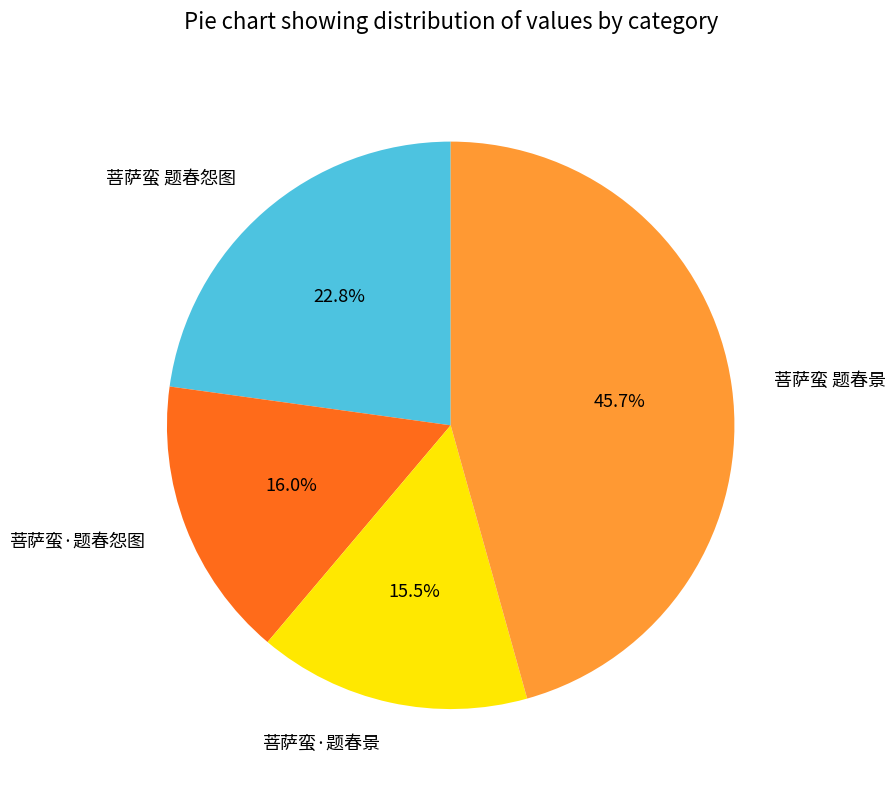

Which category has the smallest portion of the pie?

菩萨蛮·题春景